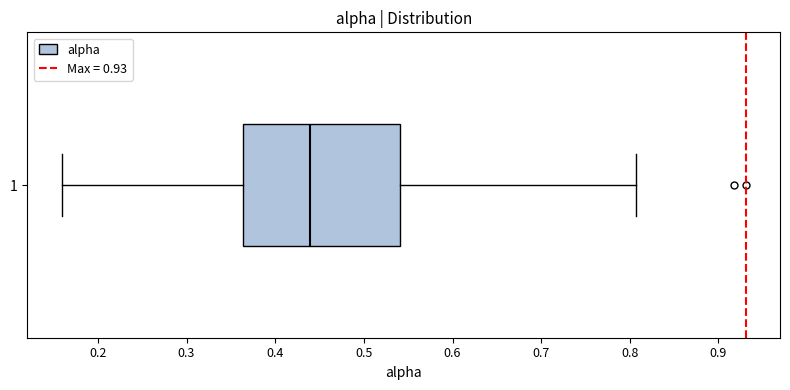

Read this box plot against the x-axis: the position of the median line, the range covered by the box, and the ends of both whiskers. The values are not printed on the chart, so give them approximately, as read against the axis.

median 0.44, box 0.36 to 0.54, whiskers 0.16 to 0.81